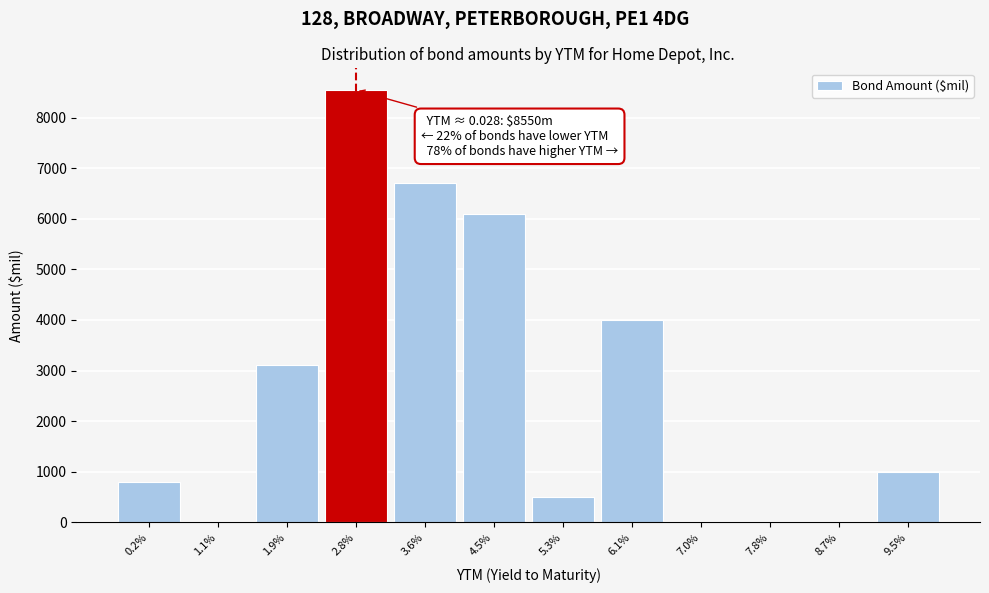

Reading left to right, transcribe all the data shown in this chart.

0.2%=800	1.1%=0	1.9%=3100	2.8%=8550	3.6%=6700	4.5%=6100	5.3%=500	6.1%=4000	7.0%=0	7.8%=0	8.7%=0	9.5%=1000